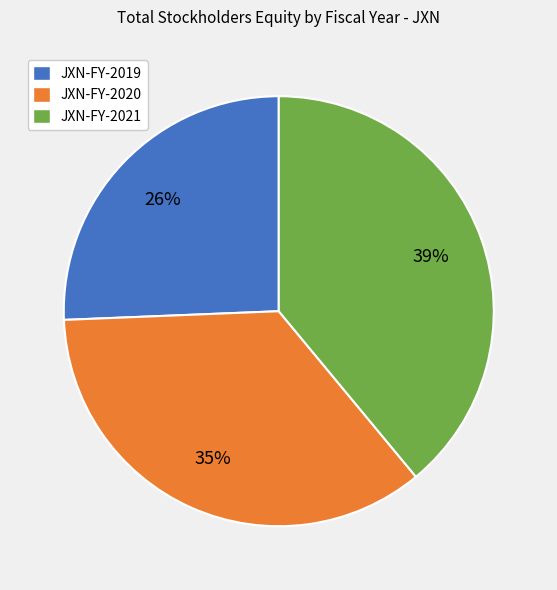

Is the sum of JXN-FY-2020 and JXN-FY-2019 greater than half?

Yes